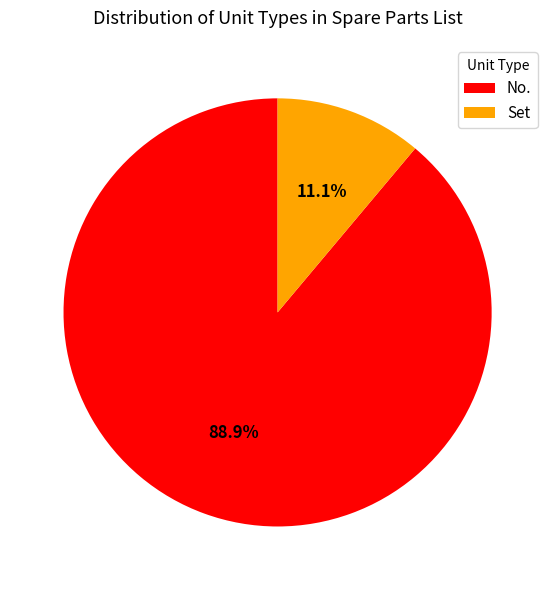

To the nearest percent, what is the difference between the largest and smallest slice percentages?

78%